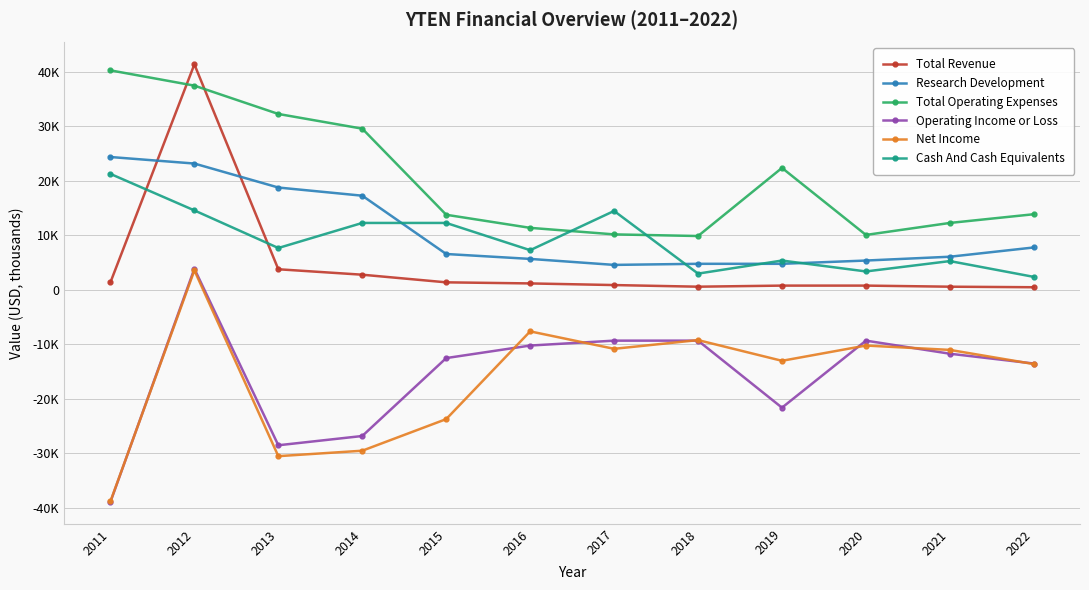

Is this an area chart (filled region under the line)?

No